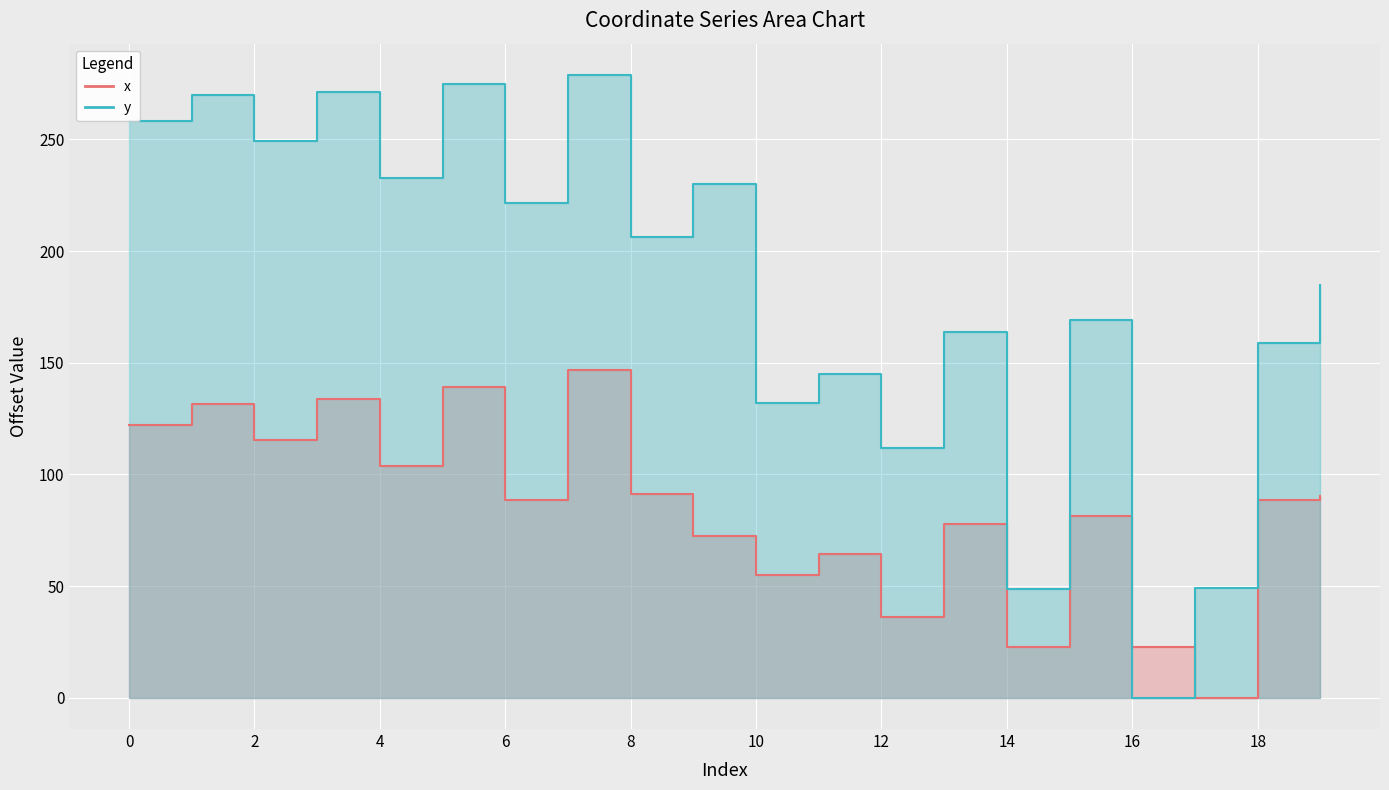

What is the approximate value of y at 3?

271.4